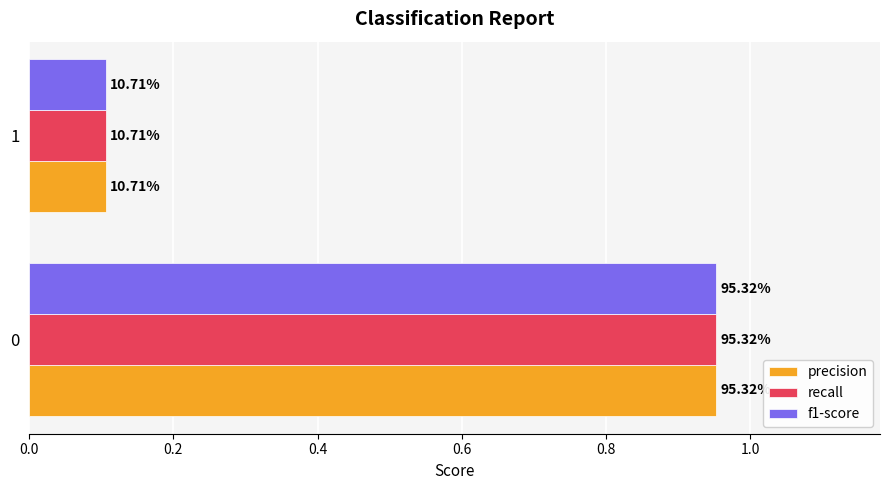

What are all the series names shown in the legend?

precision, recall, f1-score